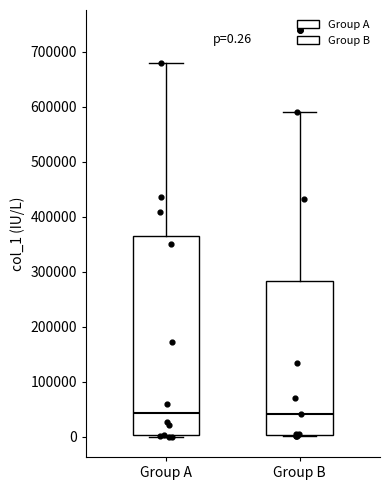

Which box is the tallest, from its lower edge to its upper edge?

Group A